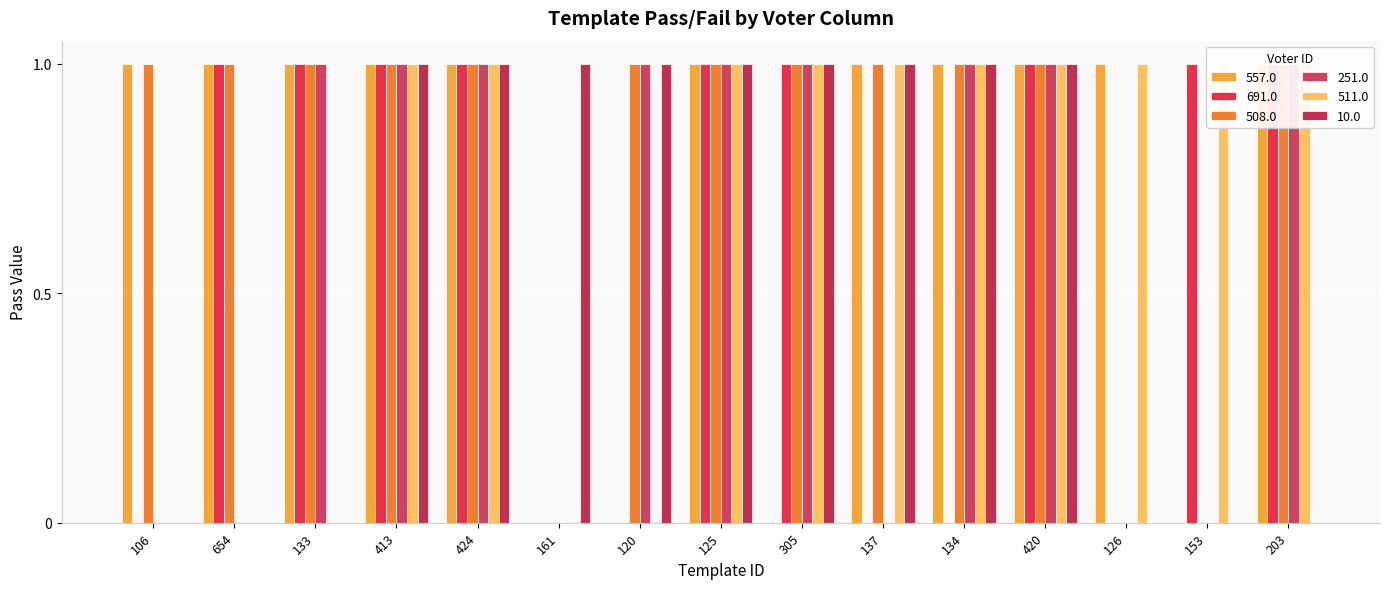

Which category has the lowest value across all series?

161